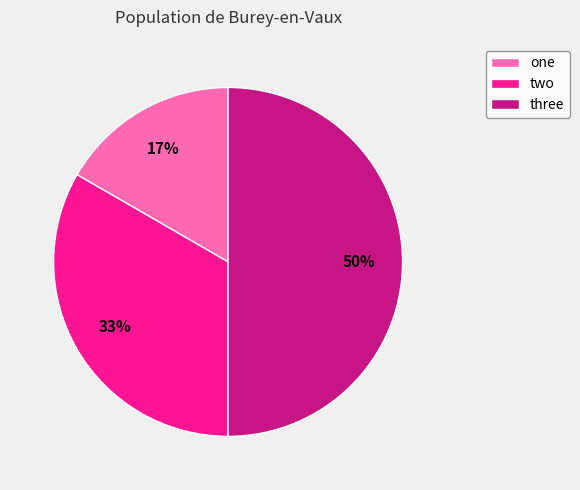

Rank the categories by value from lowest to highest.

one, two, three